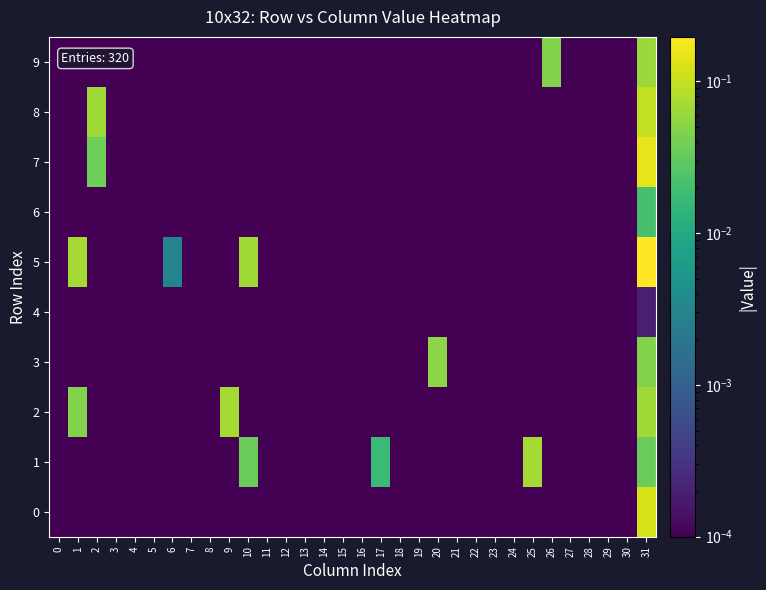

Reading left to right, what are all the values shown in this chart?

0: 0=0.0	1=0.0	2=0.0	3=0.0	4=0.0	5=0.0	6=0.0	7=0.0	8=0.0	9=0.0	10=0.0	11=0.0	12=0.0	13=0.0	14=0.0	15=0.0	16=0.0	17=0.0	18=0.0	19=0.0	20=0.0	21=0.0	22=0.0	23=0.0	24=0.0	25=0.0	26=0.0	27=0.0	28=0.0	29=0.0	30=0.0	31=0.1
1: 0=0.0	1=0.0	2=0.0	3=0.0	4=0.0	5=0.0	6=0.0	7=0.0	8=0.0	9=0.0	10=0.0	11=0.0	12=0.0	13=0.0	14=0.0	15=0.0	16=0.0	17=0.0	18=0.0	19=0.0	20=0.0	21=0.0	22=0.0	23=0.0	24=0.0	25=0.1	26=0.0	27=0.0	28=0.0	29=0.0	30=0.0	31=0.0
2: 0=0.0	1=0.0	2=0.0	3=0.0	4=0.0	5=0.0	6=0.0	7=0.0	8=0.0	9=0.1	10=0.0	11=0.0	12=0.0	13=0.0	14=0.0	15=0.0	16=0.0	17=0.0	18=0.0	19=0.0	20=0.0	21=0.0	22=0.0	23=0.0	24=0.0	25=0.0	26=0.0	27=0.0	28=0.0	29=0.0	30=0.0	31=0.1
3: 0=0.0	1=0.0	2=0.0	3=0.0	4=0.0	5=0.0	6=0.0	7=0.0	8=0.0	9=0.0	10=0.0	11=0.0	12=0.0	13=0.0	14=0.0	15=0.0	16=0.0	17=0.0	18=0.0	19=0.0	20=0.1	21=0.0	22=0.0	23=0.0	24=0.0	25=0.0	26=0.0	27=0.0	28=0.0	29=0.0	30=0.0	31=0.0
4: 0=0.0	1=0.0	2=0.0	3=0.0	4=0.0	5=0.0	6=0.0	7=0.0	8=0.0	9=0.0	10=0.0	11=0.0	12=0.0	13=0.0	14=0.0	15=0.0	16=0.0	17=0.0	18=0.0	19=0.0	20=0.0	21=0.0	22=0.0	23=0.0	24=0.0	25=0.0	26=0.0	27=0.0	28=0.0	29=0.0	30=0.0	31=0.0
5: 0=0.0	1=0.1	2=0.0	3=0.0	4=0.0	5=0.0	6=0.0	7=0.0	8=0.0	9=0.0	10=0.1	11=0.0	12=0.0	13=0.0	14=0.0	15=0.0	16=0.0	17=0.0	18=0.0	19=0.0	20=0.0	21=0.0	22=0.0	23=0.0	24=0.0	25=0.0	26=0.0	27=0.0	28=0.0	29=0.0	30=0.0	31=0.2
6: 0=0.0	1=0.0	2=0.0	3=0.0	4=0.0	5=0.0	6=0.0	7=0.0	8=0.0	9=0.0	10=0.0	11=0.0	12=0.0	13=0.0	14=0.0	15=0.0	16=0.0	17=0.0	18=0.0	19=0.0	20=0.0	21=0.0	22=0.0	23=0.0	24=0.0	25=0.0	26=0.0	27=0.0	28=0.0	29=0.0	30=0.0	31=0.0
7: 0=0.0	1=0.0	2=0.0	3=0.0	4=0.0	5=0.0	6=0.0	7=0.0	8=0.0	9=0.0	10=0.0	11=0.0	12=0.0	13=0.0	14=0.0	15=0.0	16=0.0	17=0.0	18=0.0	19=0.0	20=0.0	21=0.0	22=0.0	23=0.0	24=0.0	25=0.0	26=0.0	27=0.0	28=0.0	29=0.0	30=0.0	31=0.2
8: 0=0.0	1=0.0	2=0.1	3=0.0	4=0.0	5=0.0	6=0.0	7=0.0	8=0.0	9=0.0	10=0.0	11=0.0	12=0.0	13=0.0	14=0.0	15=0.0	16=0.0	17=0.0	18=0.0	19=0.0	20=0.0	21=0.0	22=0.0	23=0.0	24=0.0	25=0.0	26=0.0	27=0.0	28=0.0	29=0.0	30=0.0	31=0.1
9: 0=0.0	1=0.0	2=0.0	3=0.0	4=0.0	5=0.0	6=0.0	7=0.0	8=0.0	9=0.0	10=0.0	11=0.0	12=0.0	13=0.0	14=0.0	15=0.0	16=0.0	17=0.0	18=0.0	19=0.0	20=0.0	21=0.0	22=0.0	23=0.0	24=0.0	25=0.0	26=0.0	27=0.0	28=0.0	29=0.0	30=0.0	31=0.1